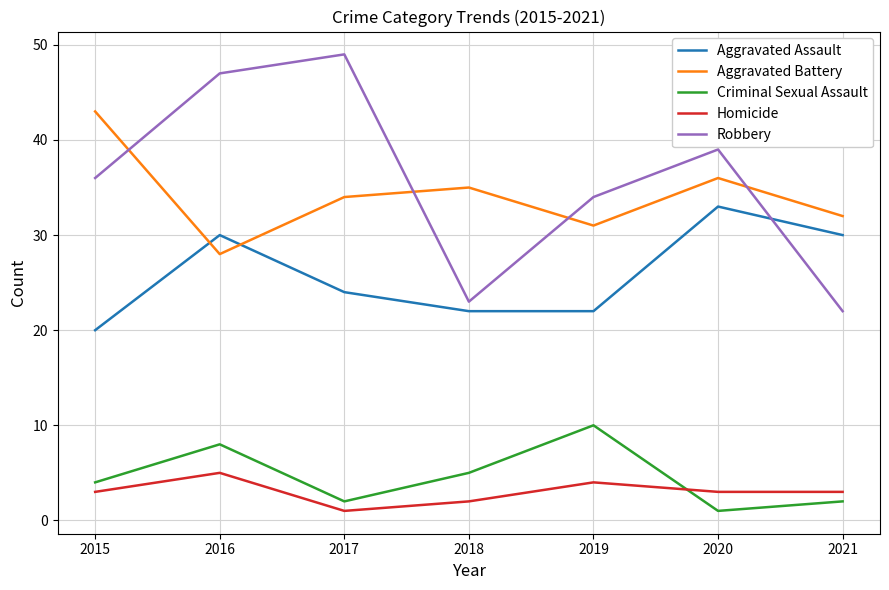

At which category does the chart reach its peak across all series?

2017